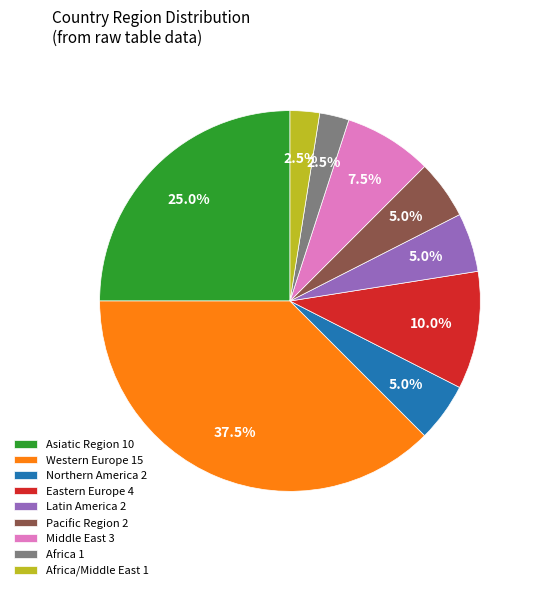

Do Northern America 2 and Asiatic Region 10 together represent more than half of the pie?

No